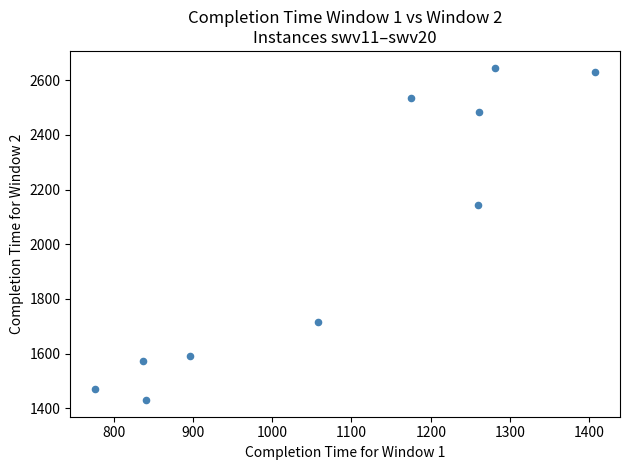

What is the average X value?

1079